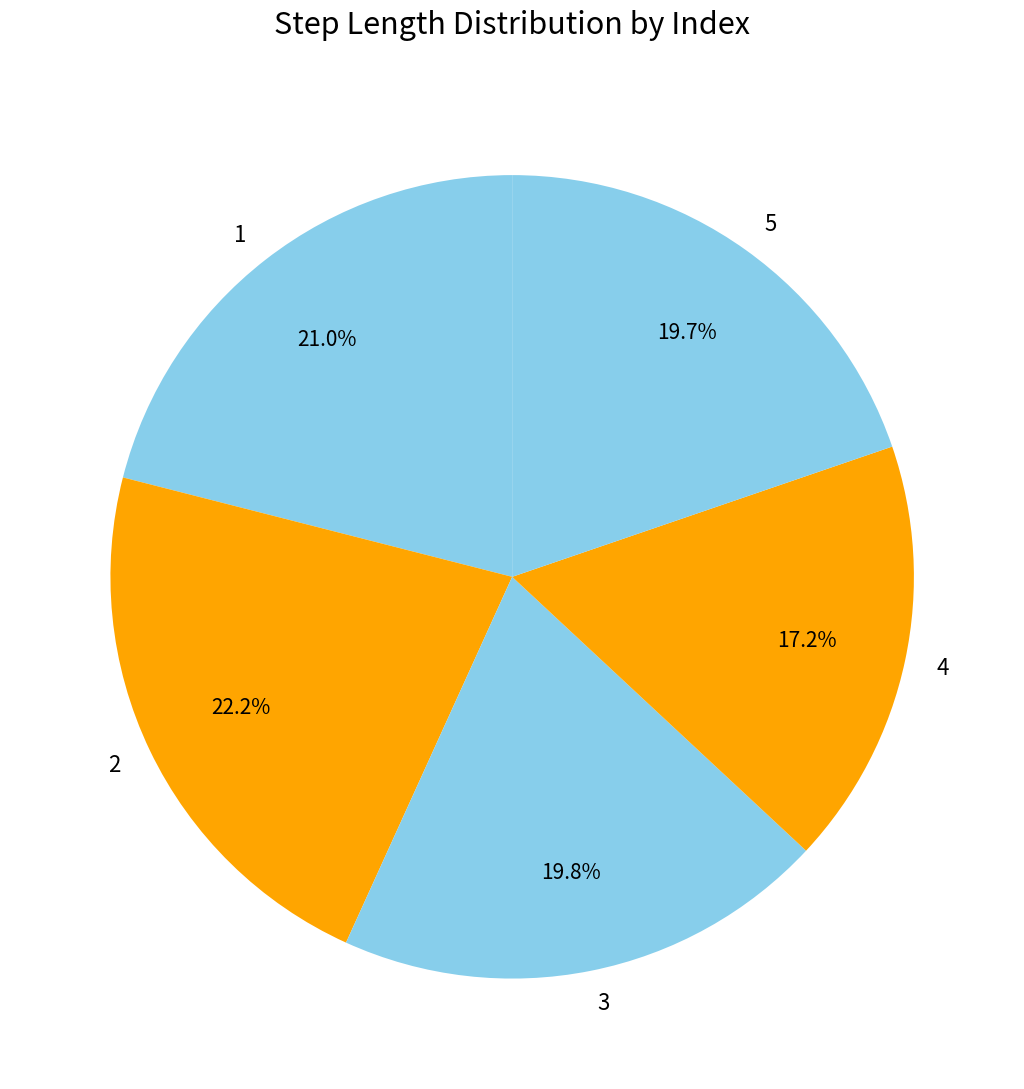

What percentage do 2 and 3 together represent?

42.0%